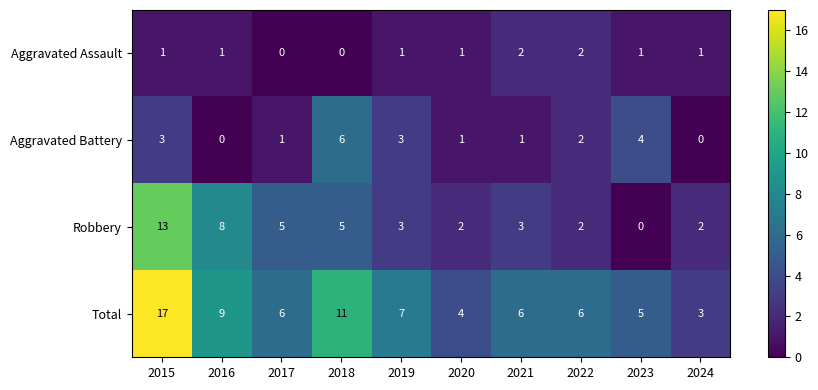

At which category does the chart reach its peak across all series?

2015